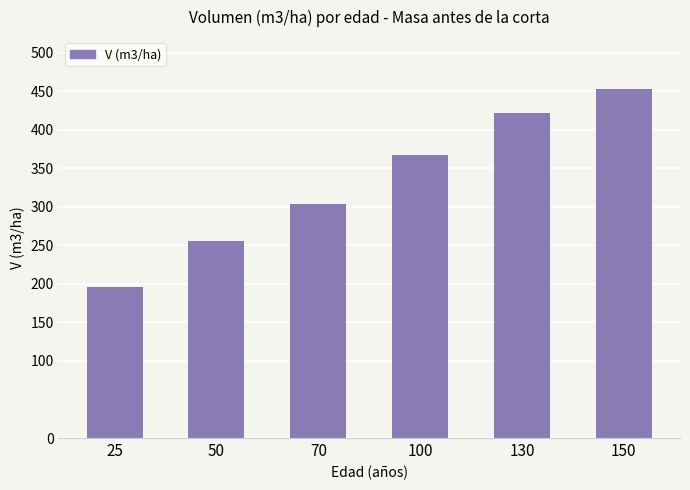

What is the difference between the maximum and minimum values?

257.6